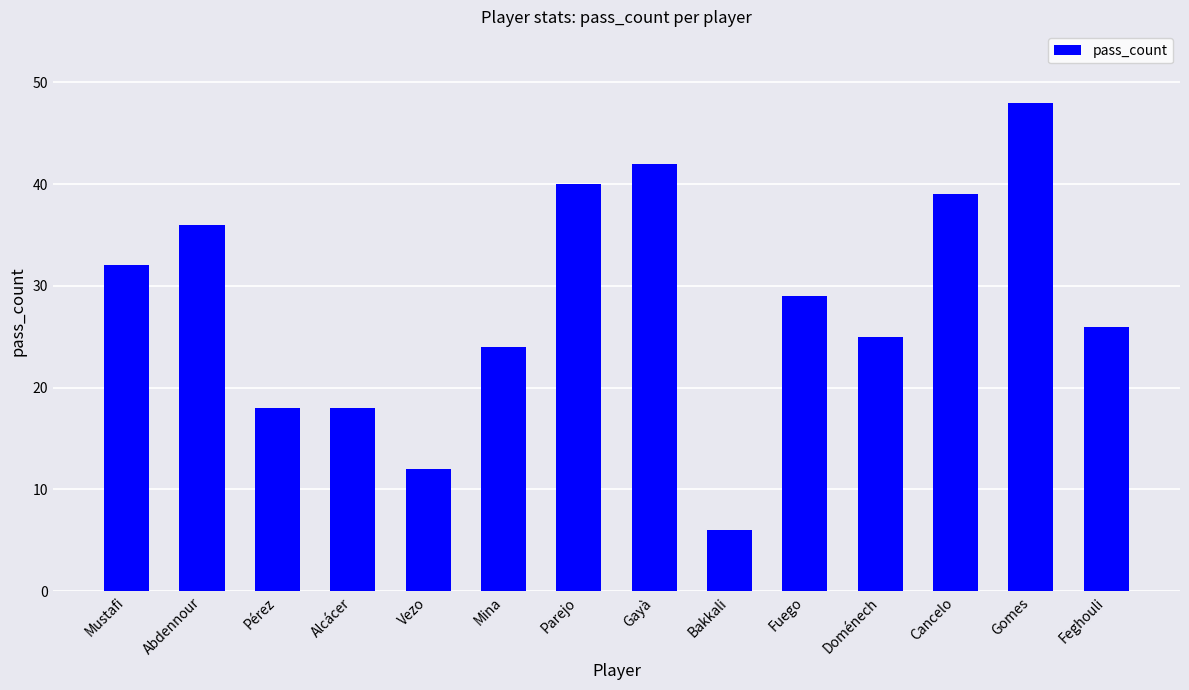

Count the number of categories in the chart.

14